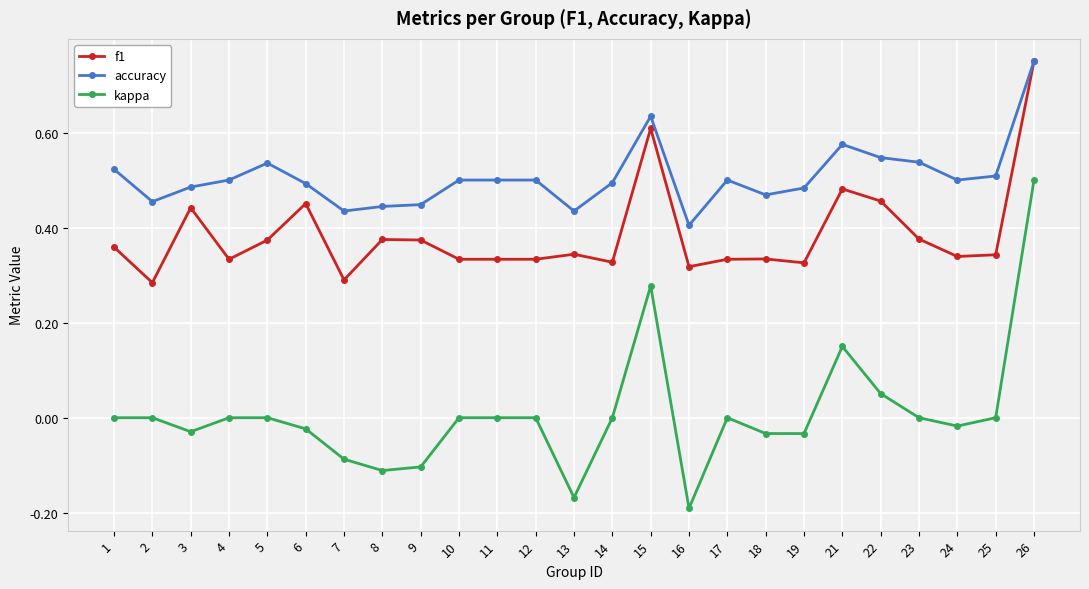

What are all the series names shown in the legend?

f1, accuracy, kappa